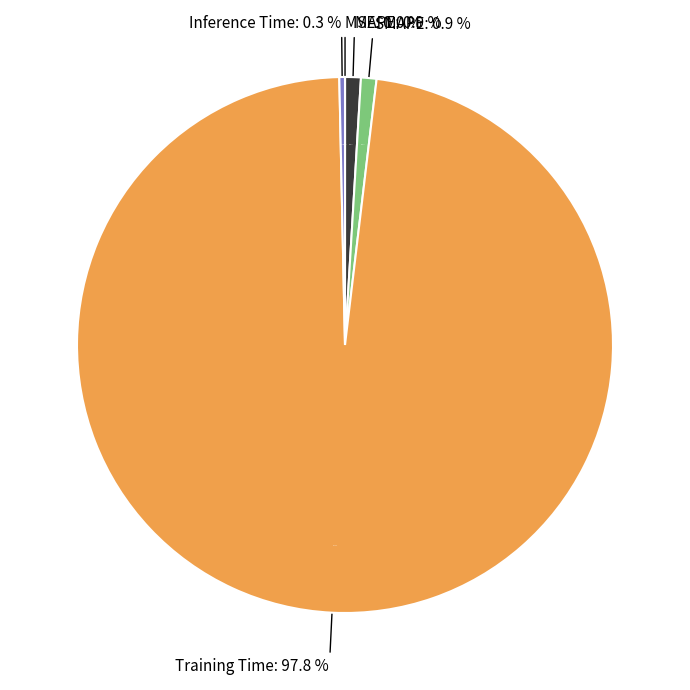

What percentage is the MAPE slice, to the nearest percent?

1%